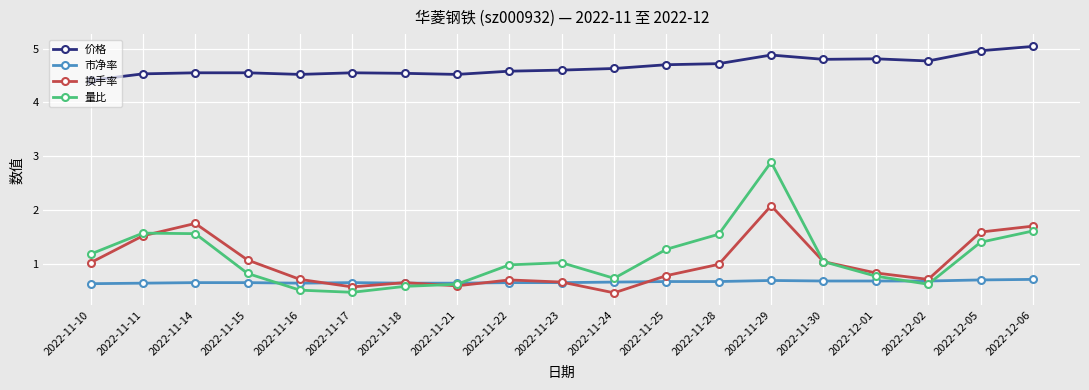

Between 2022-11-21 and 2022-11-28, which series saw the biggest shift?

量比